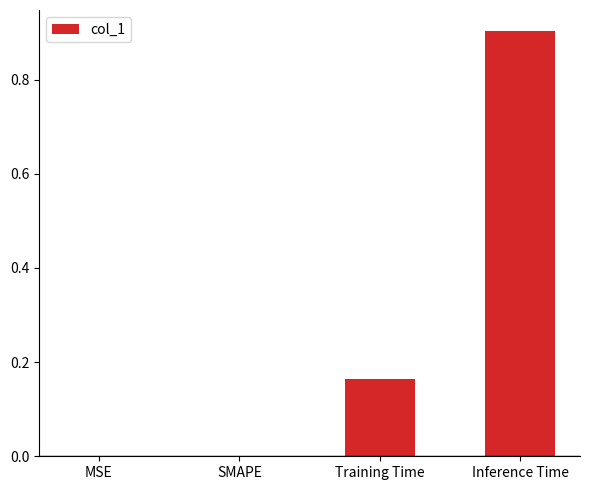

Which category has the highest value across all series?

Inference Time